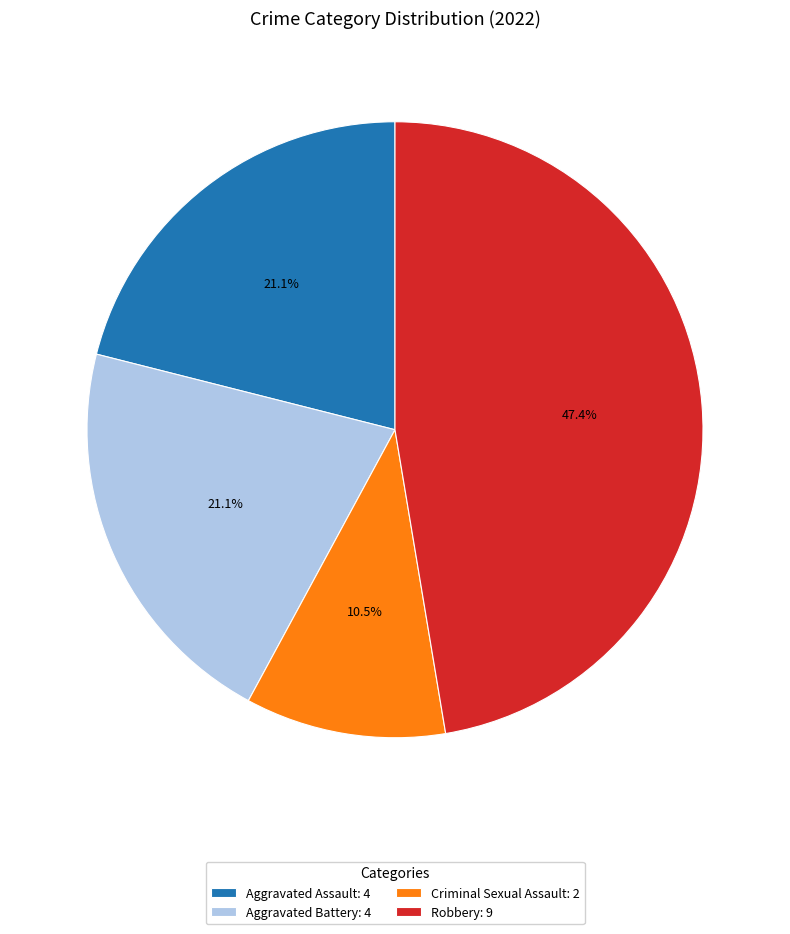

Which has a higher value, Robbery: 9 or Aggravated Battery: 4?

Robbery: 9